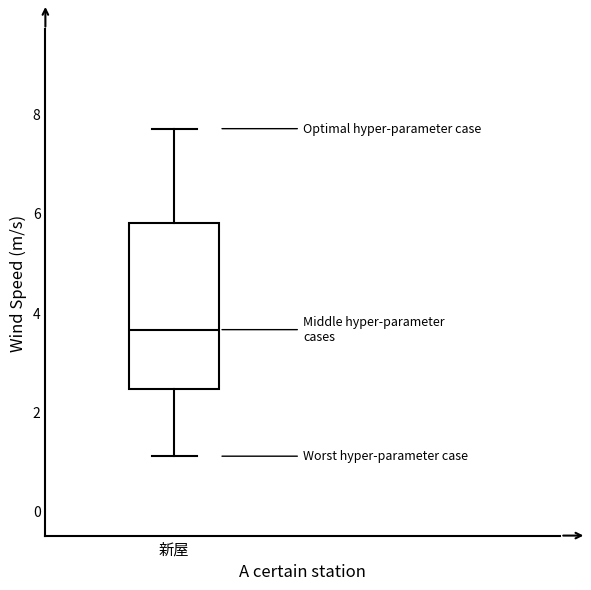

Read this box plot against the y-axis: the position of the median line, the range covered by the box, and the ends of both whiskers. The values are not printed on the chart, so give them approximately, as read against the axis.

median 3.6, box 2.4 to 5.8, whiskers 1.2 to 7.8